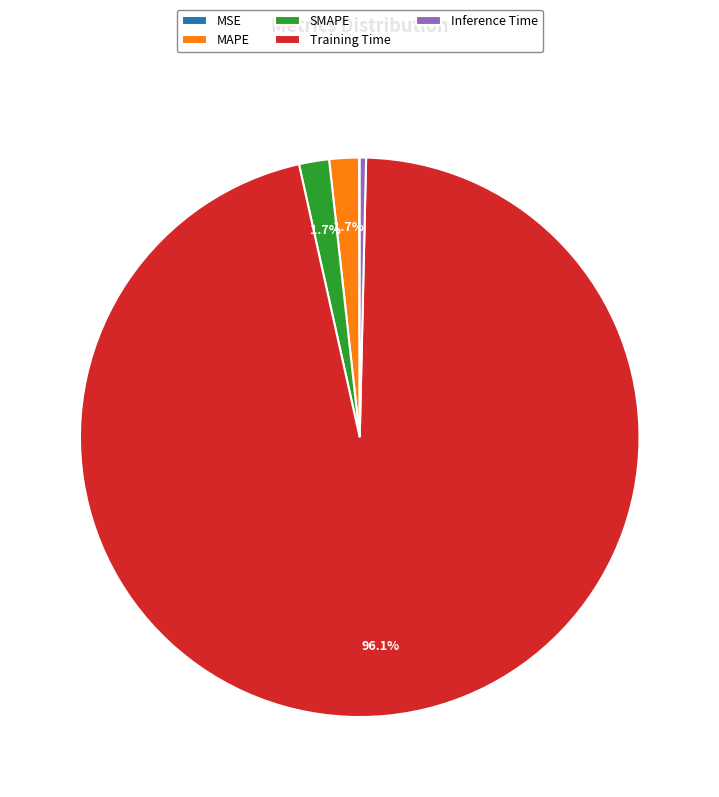

What percentage is the MAPE slice, to the nearest percent?

2%